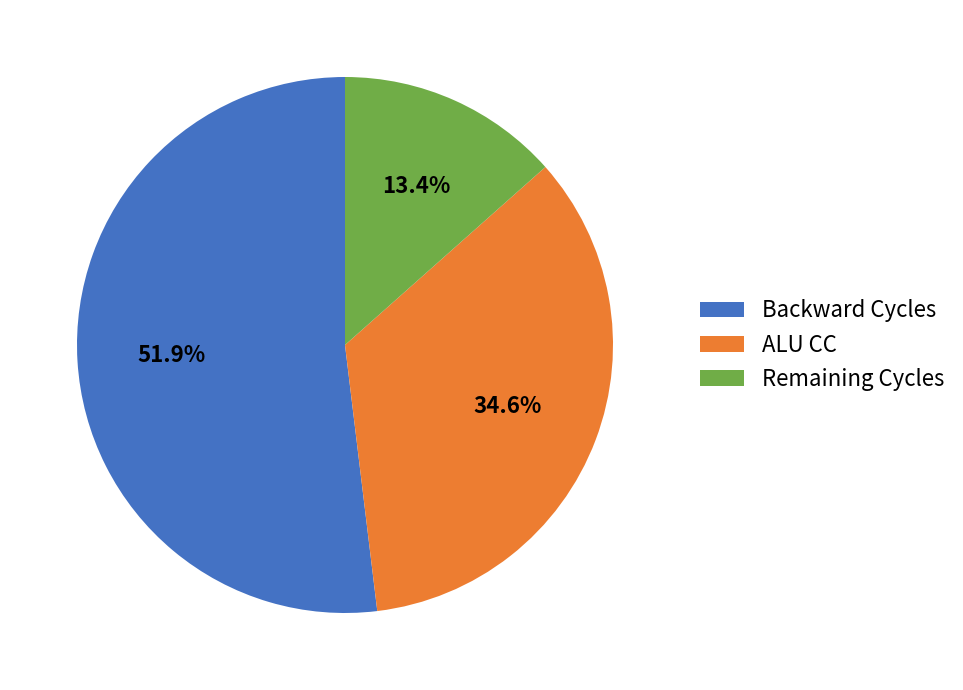

Between Remaining Cycles and Backward Cycles, which is larger?

Backward Cycles